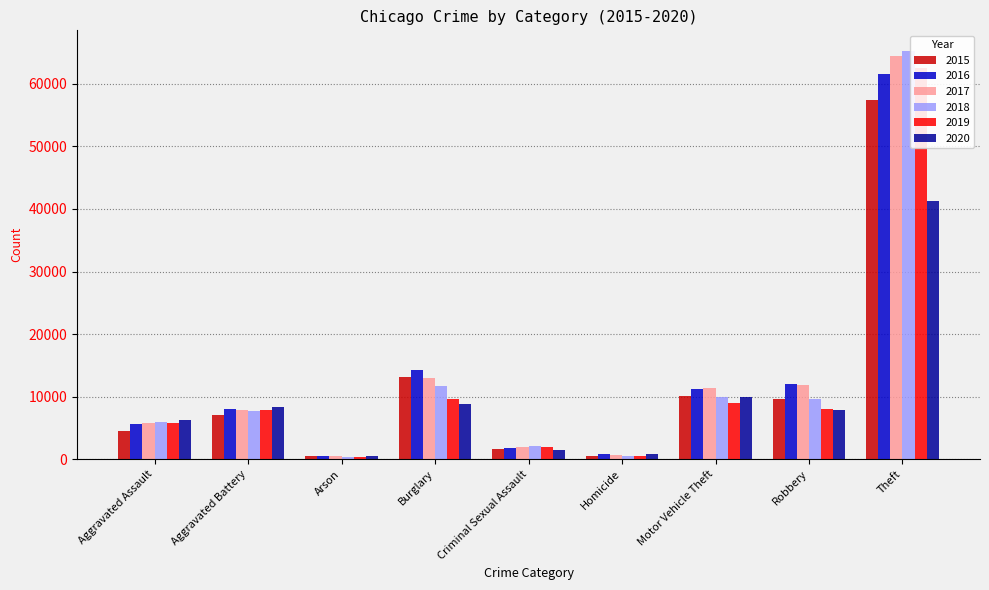

How many data points in 2015 are above 7018?

4